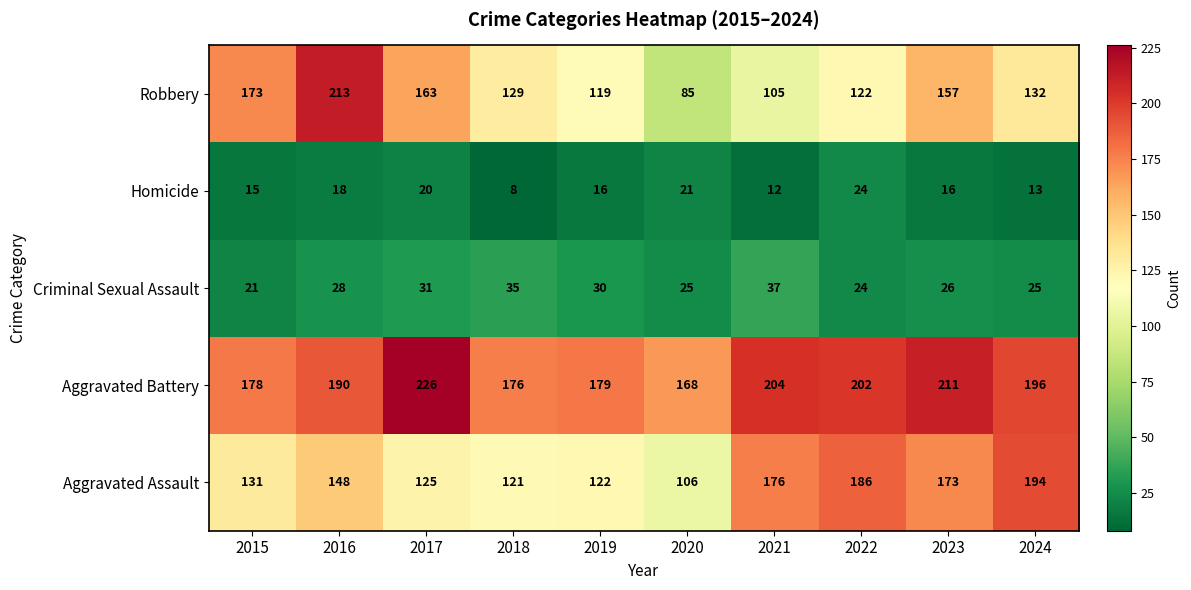

Which label corresponds to the smallest value in the chart?

2018